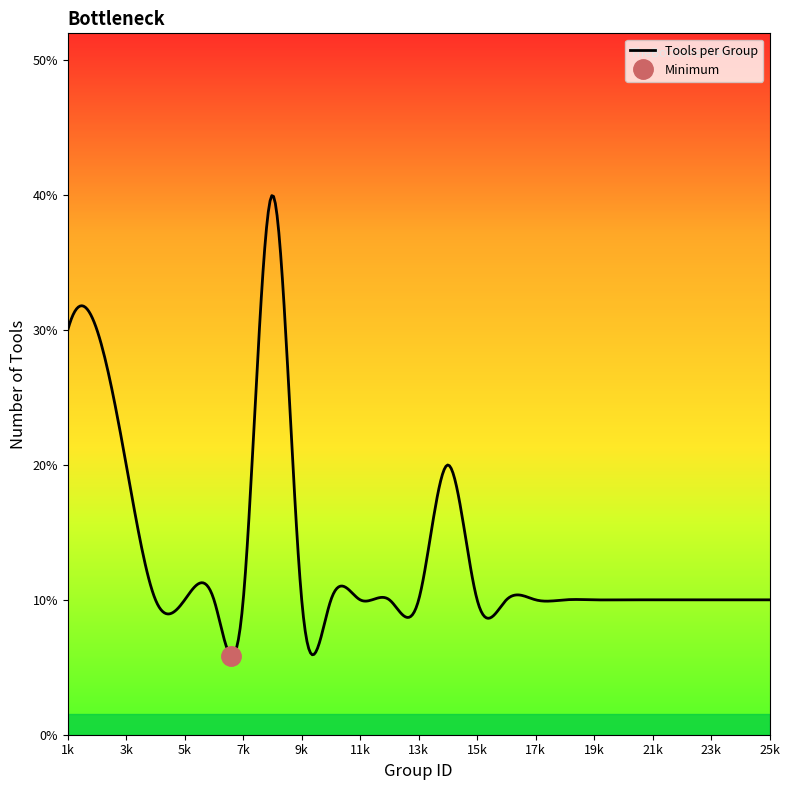

At which category does the chart reach its peak across all series?

8